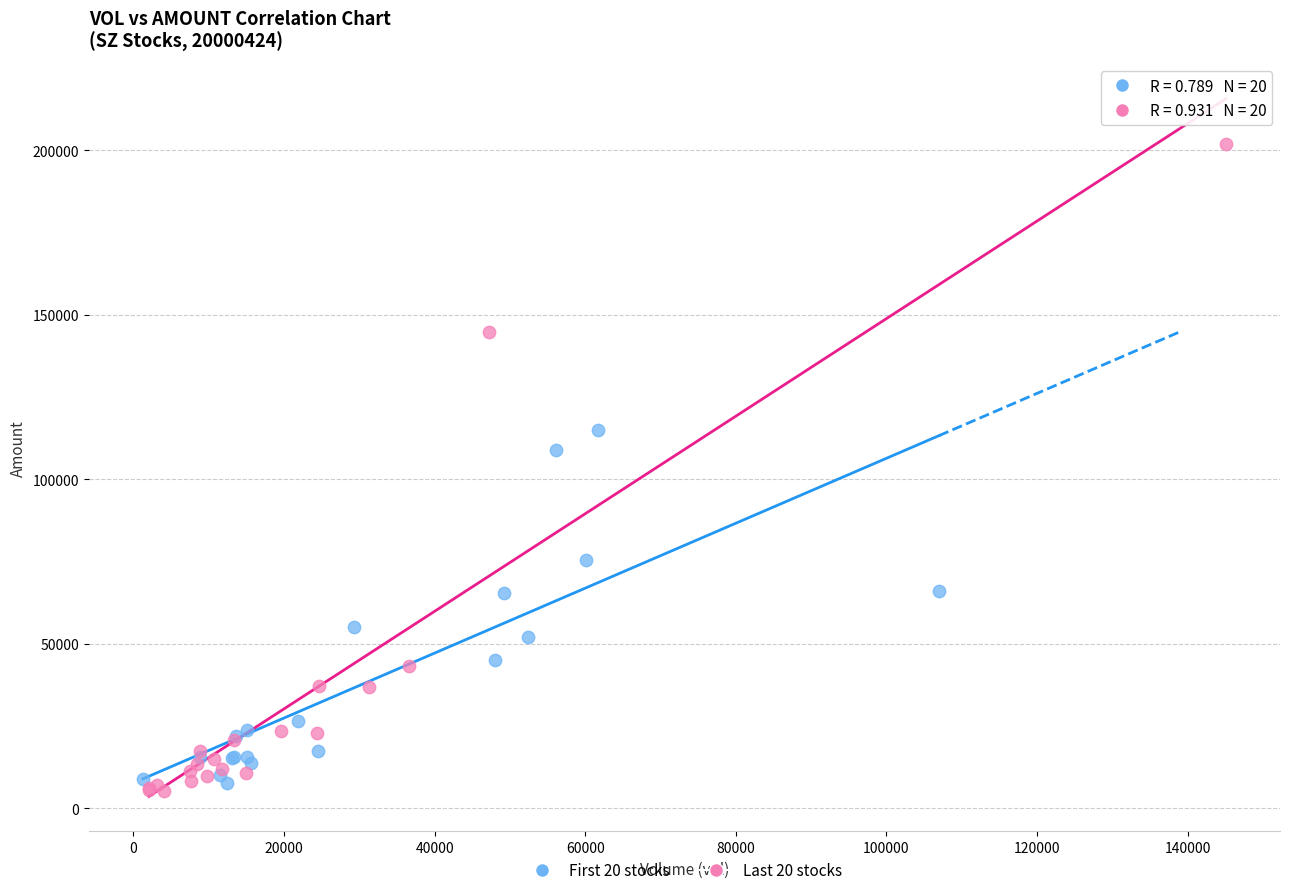

Which series contains the highest Y value?

Last 20 stocks